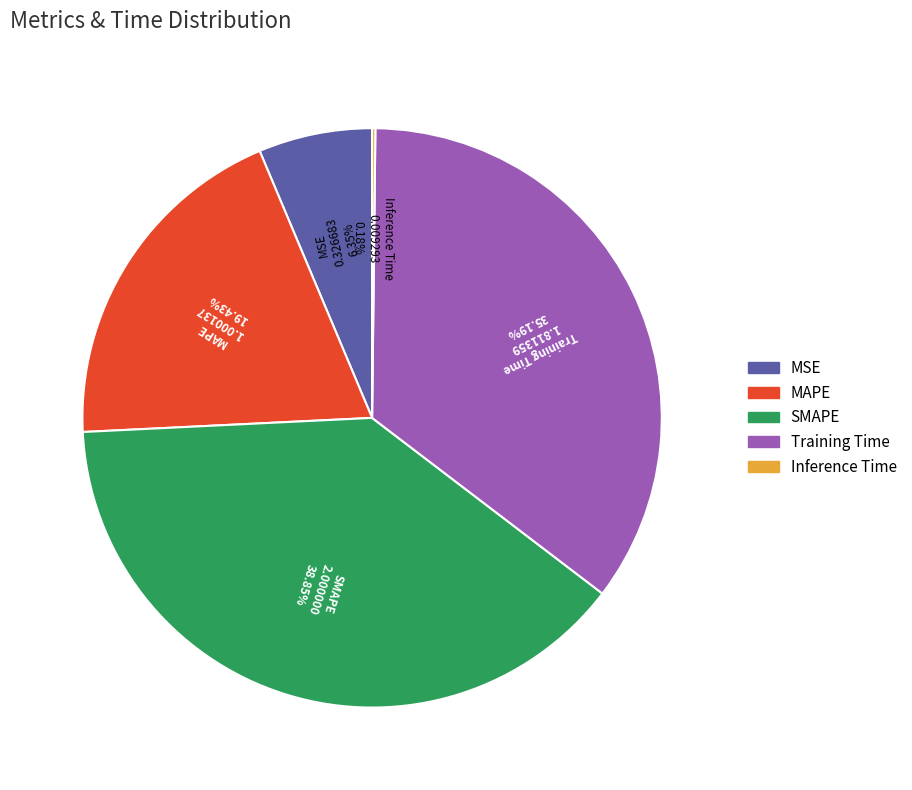

To the nearest percent, what is the difference between the largest and smallest slice percentages?

39%